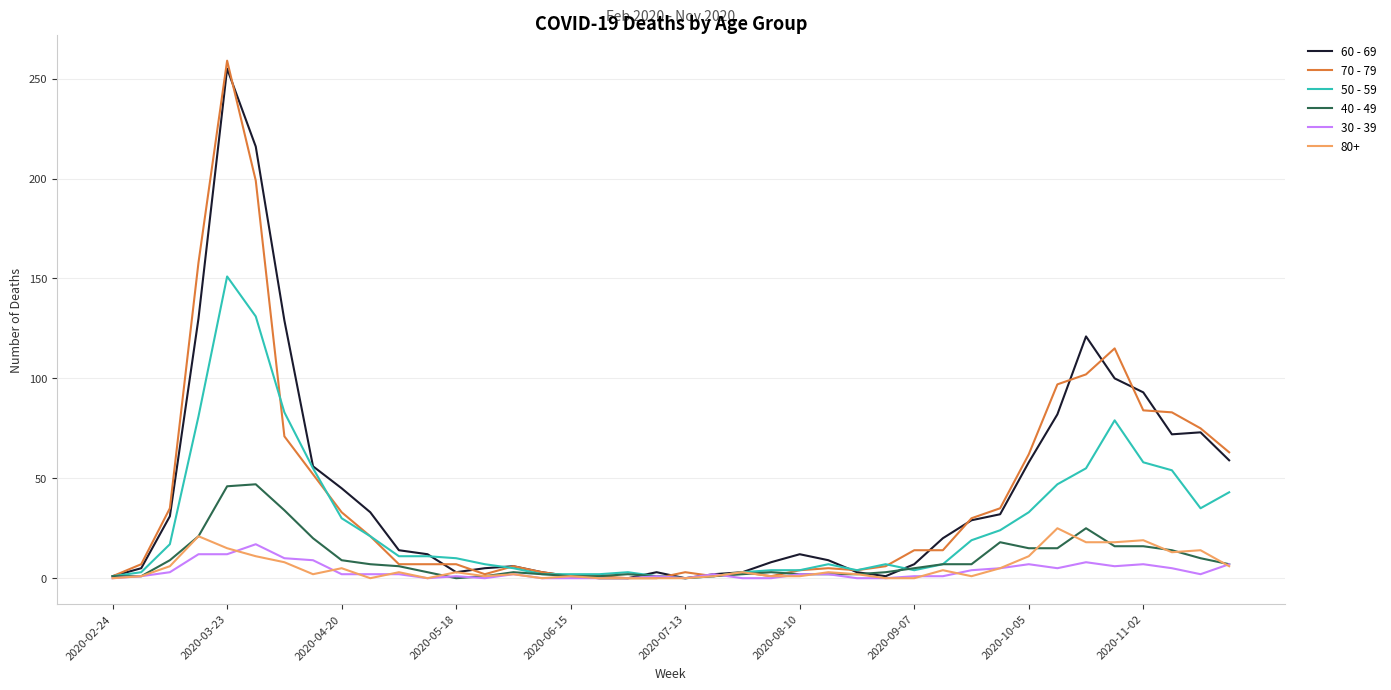

What is the greatest value displayed?

259